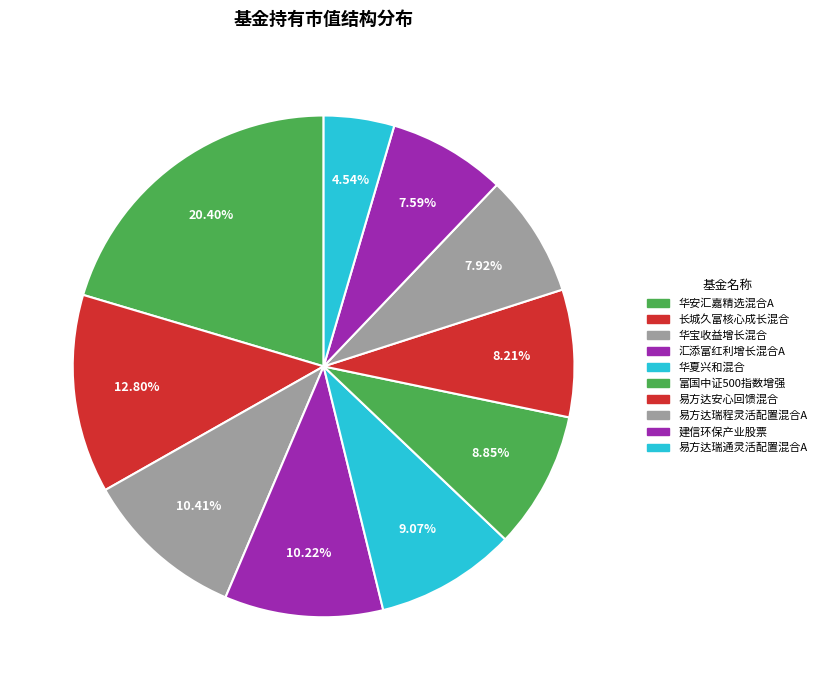

Count the number of slices in the pie.

10